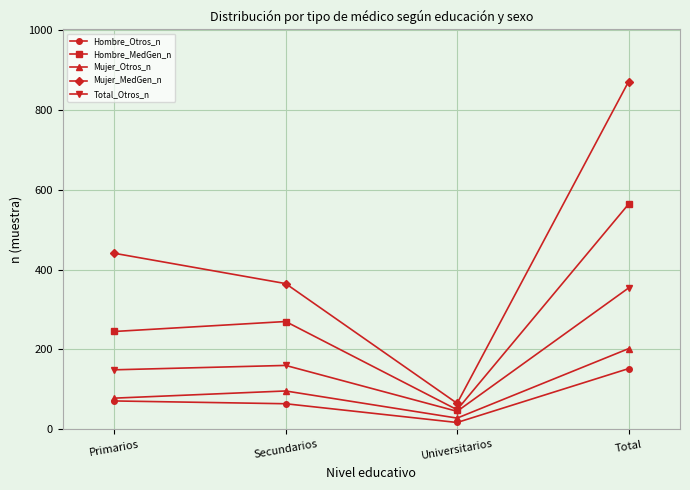

Rank the series by their maximum value, from highest to lowest.

Mujer_MedGen_n, Hombre_MedGen_n, Total_Otros_n, Mujer_Otros_n, Hombre_Otros_n